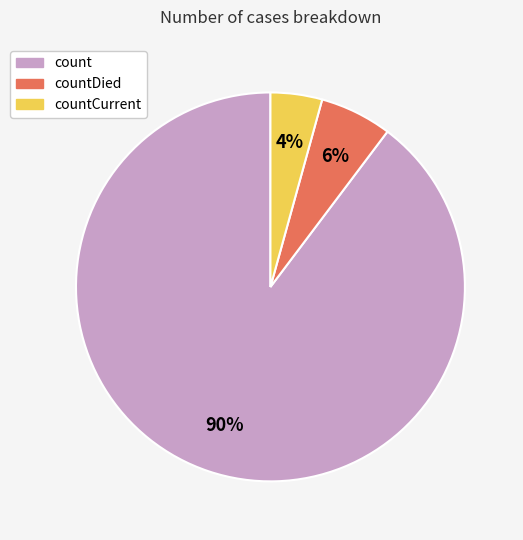

To the nearest percent, what is the average slice percentage?

33%